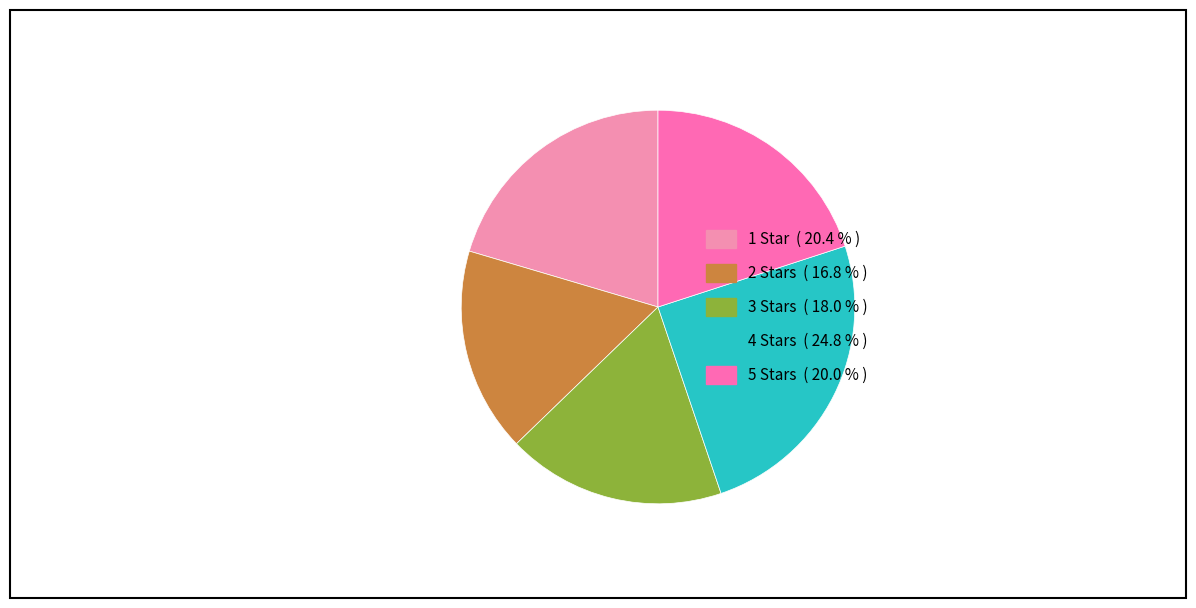

True or false: 4 Stars accounts for 24% of the total.

True